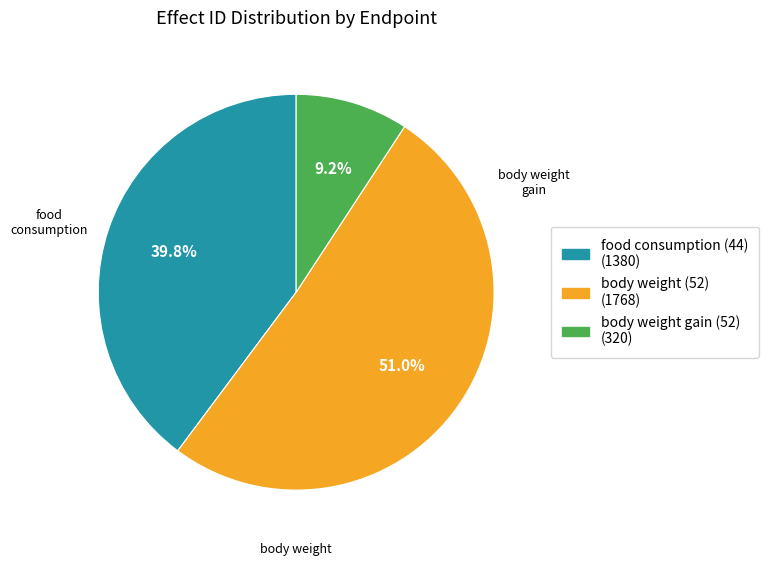

Is body weight (52) the majority of the pie?

Yes